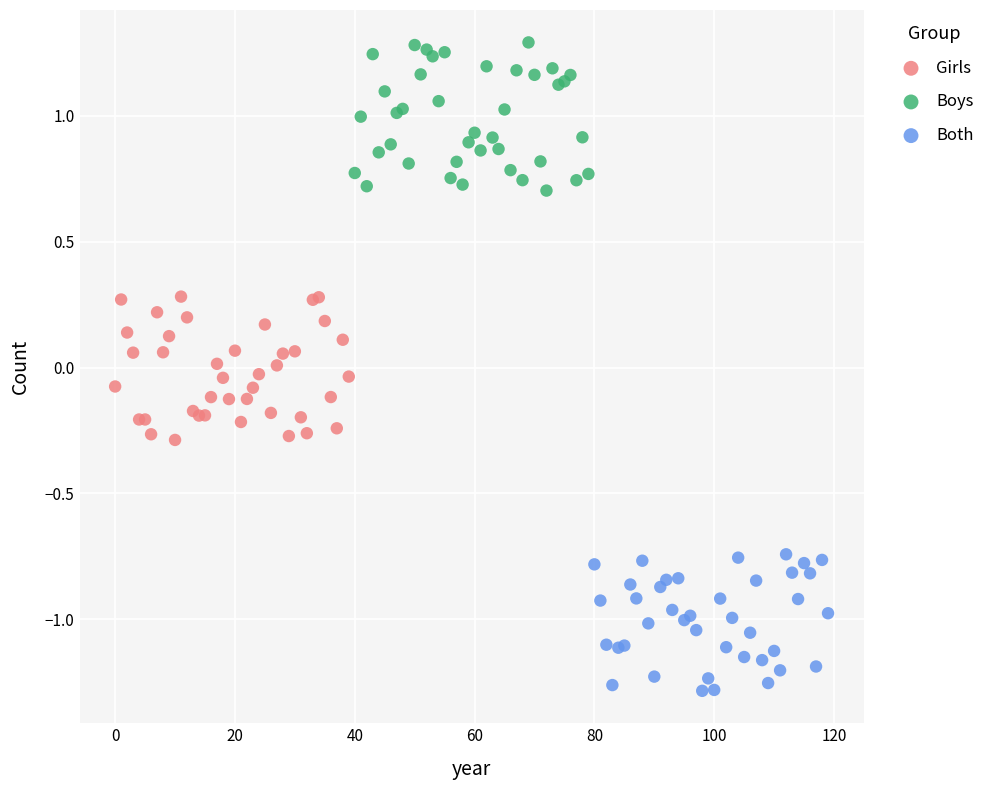

What are all the series names shown in the legend?

Girls, Boys, Both